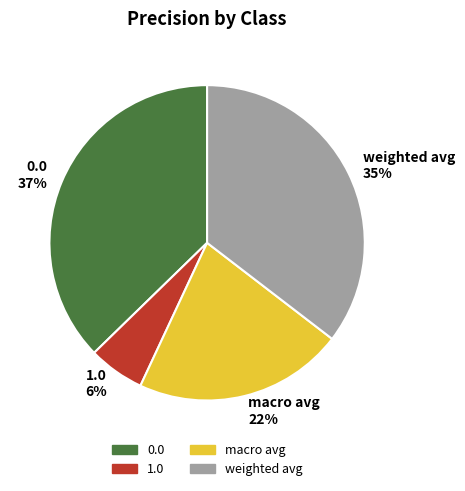

Combined, do weighted avg and 0.0 account for over 50%?

Yes